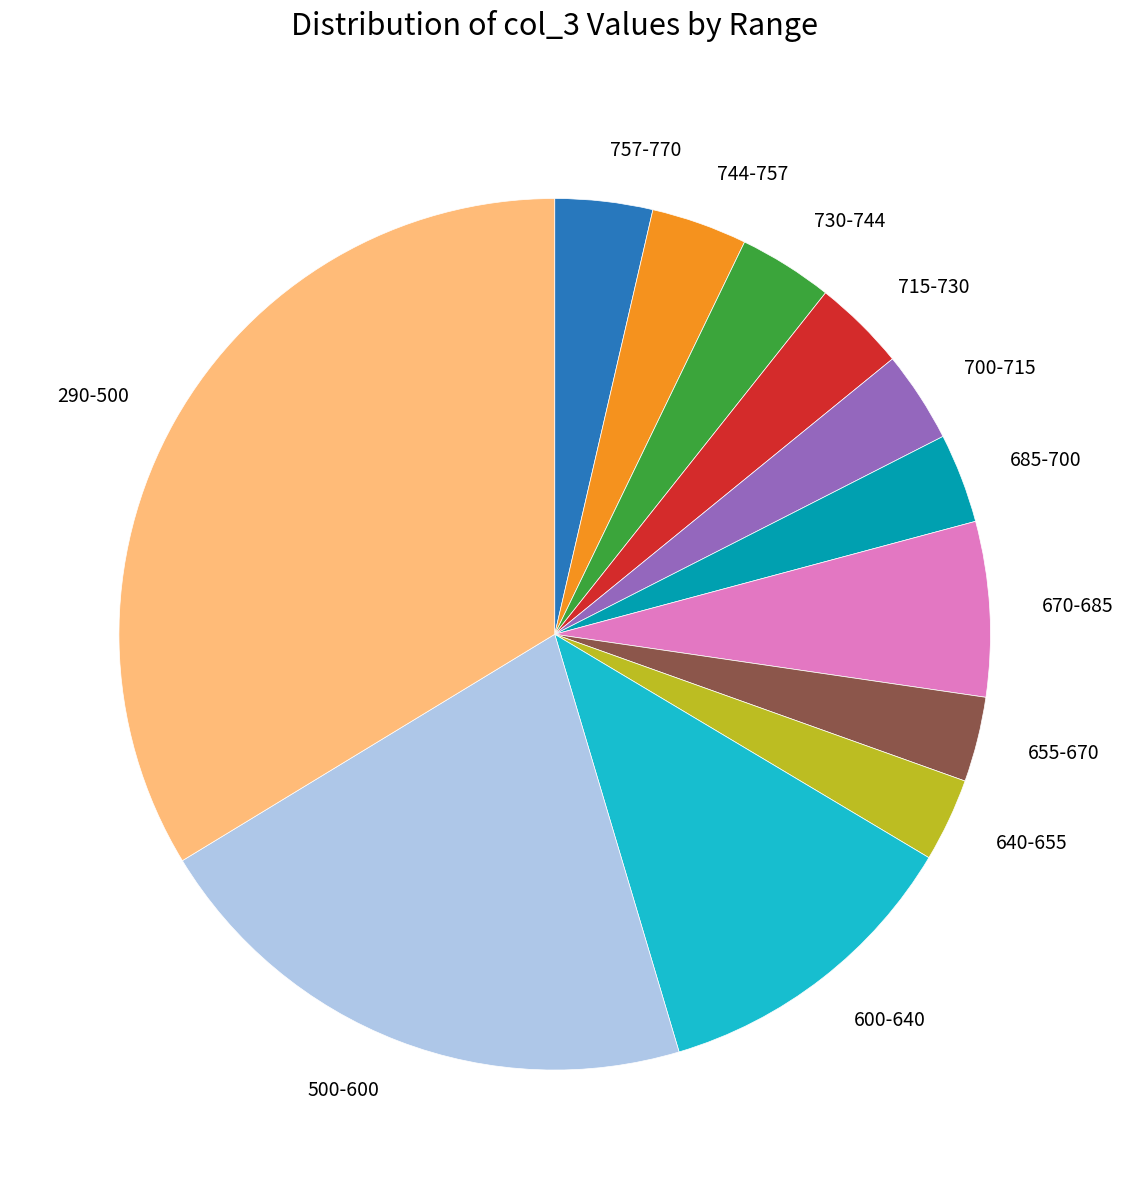

How many segments does this pie chart have?

12